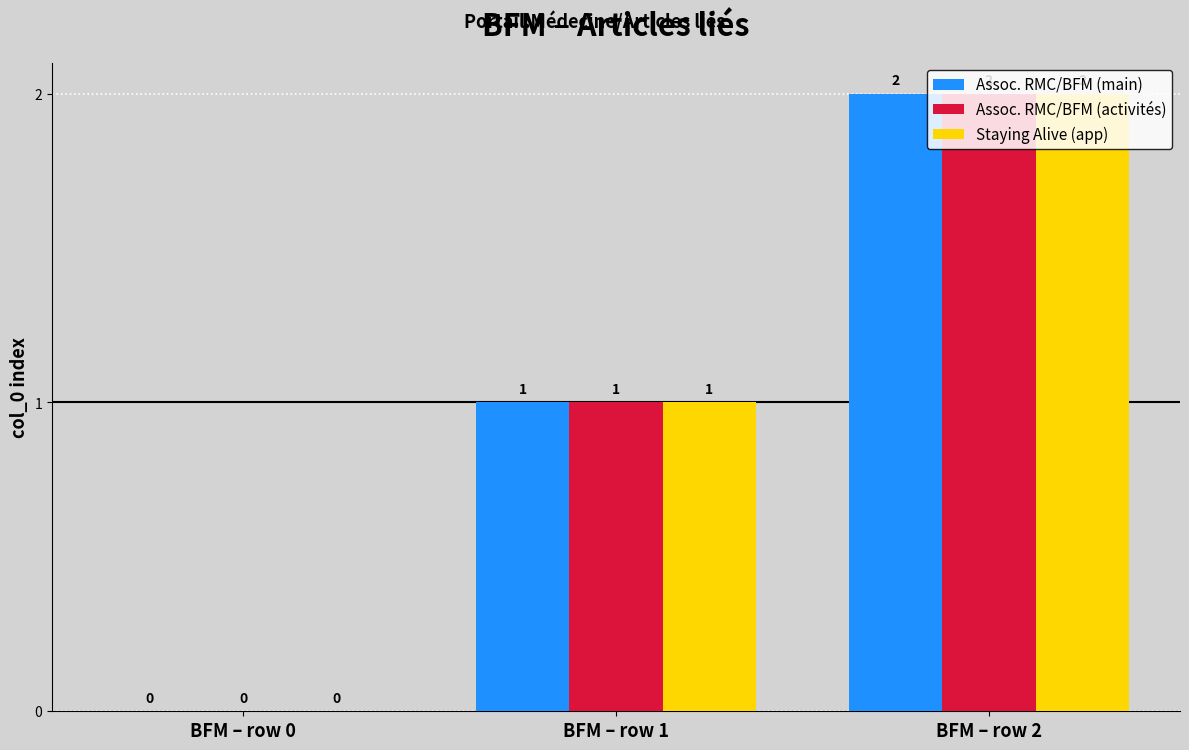

Is it true that Assoc. RMC/BFM (main) equals 1 at BFM – row 2?

False